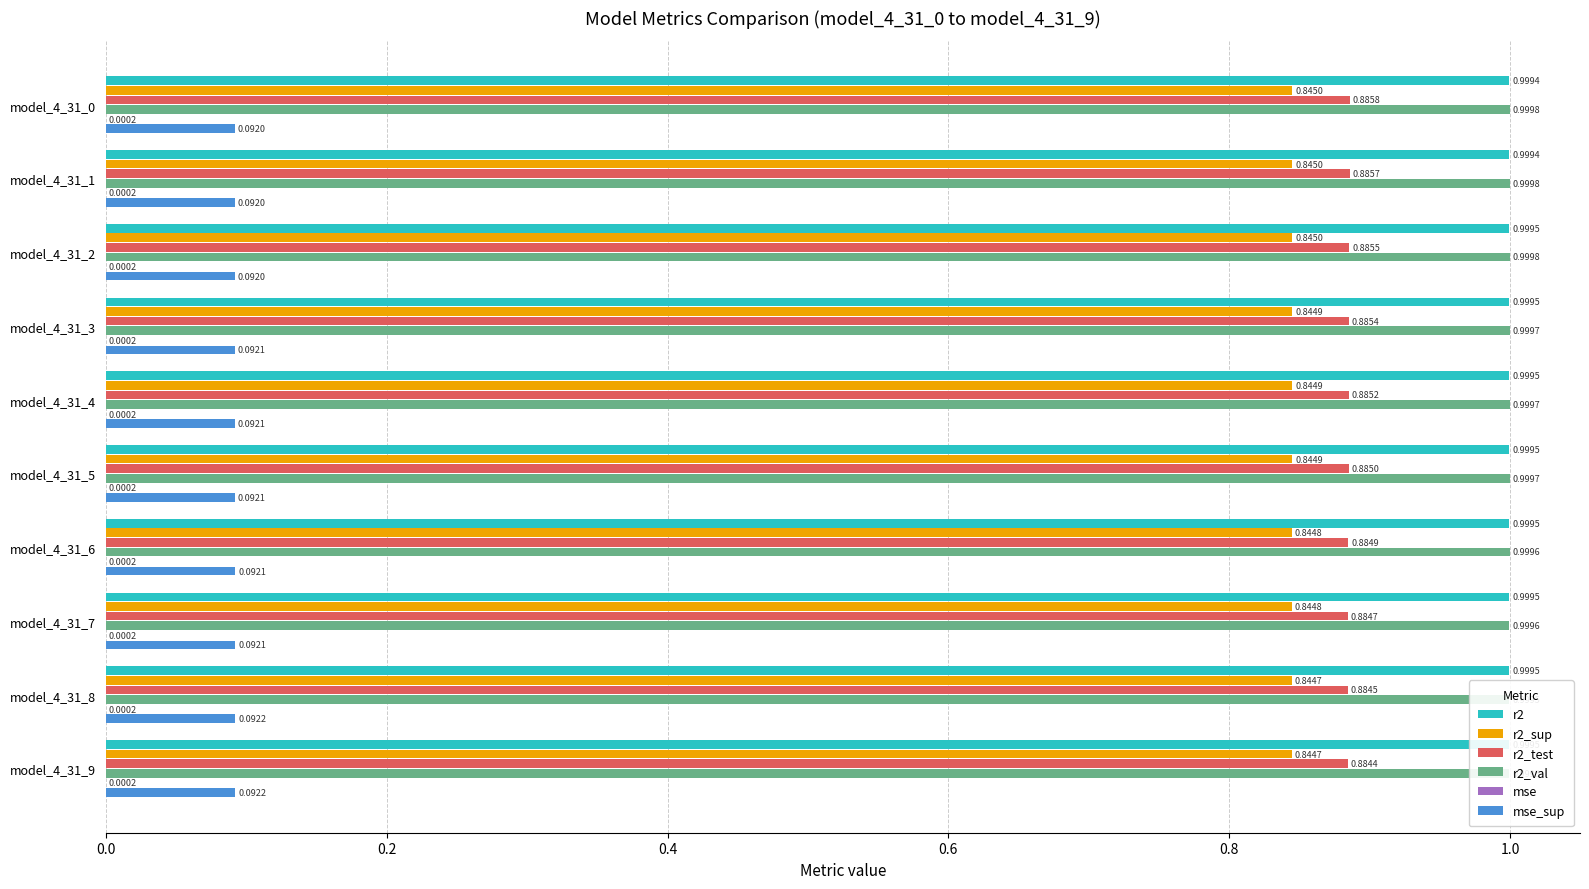

The mse_sup series shows 0.1 at model_4_31_8. True or false?

True